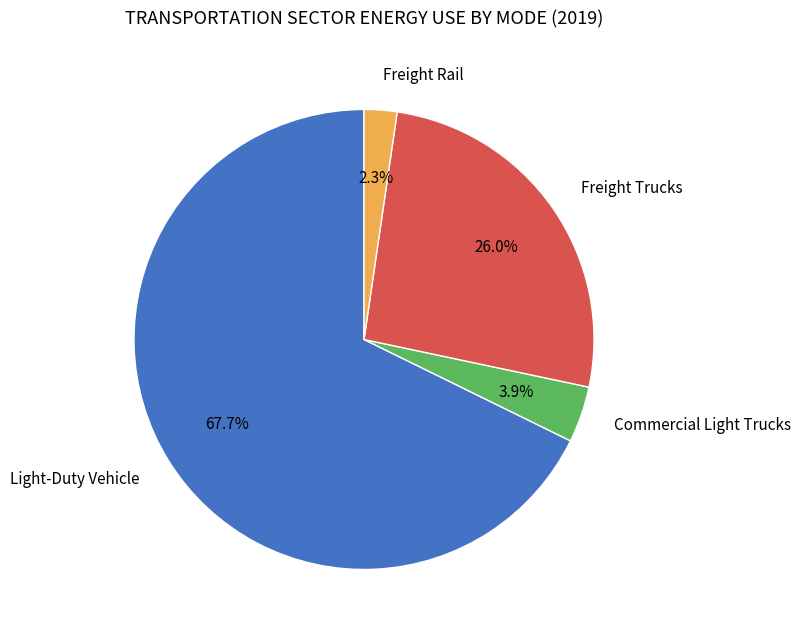

Does any single category account for the majority?

Yes